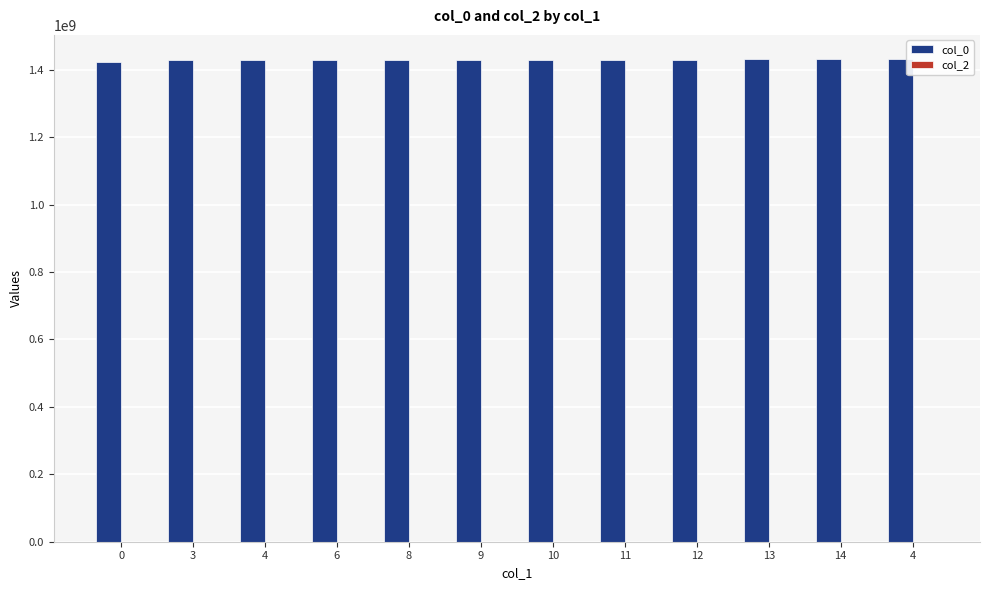

Are the bars horizontal?

No